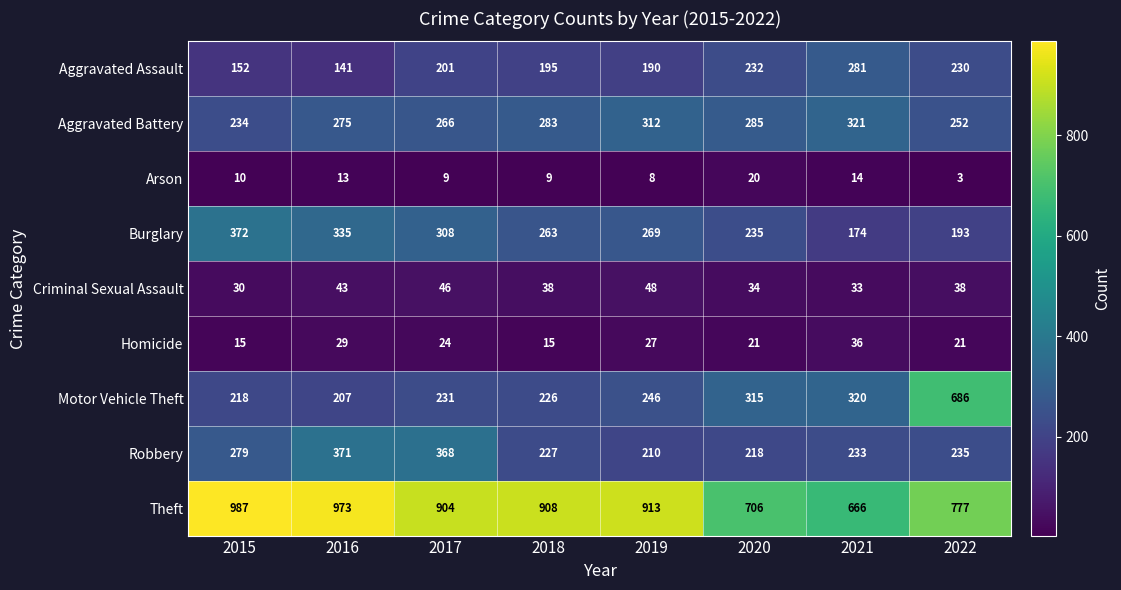

What is the approximate value of Motor Vehicle Theft at 2019, to the nearest 10?

250